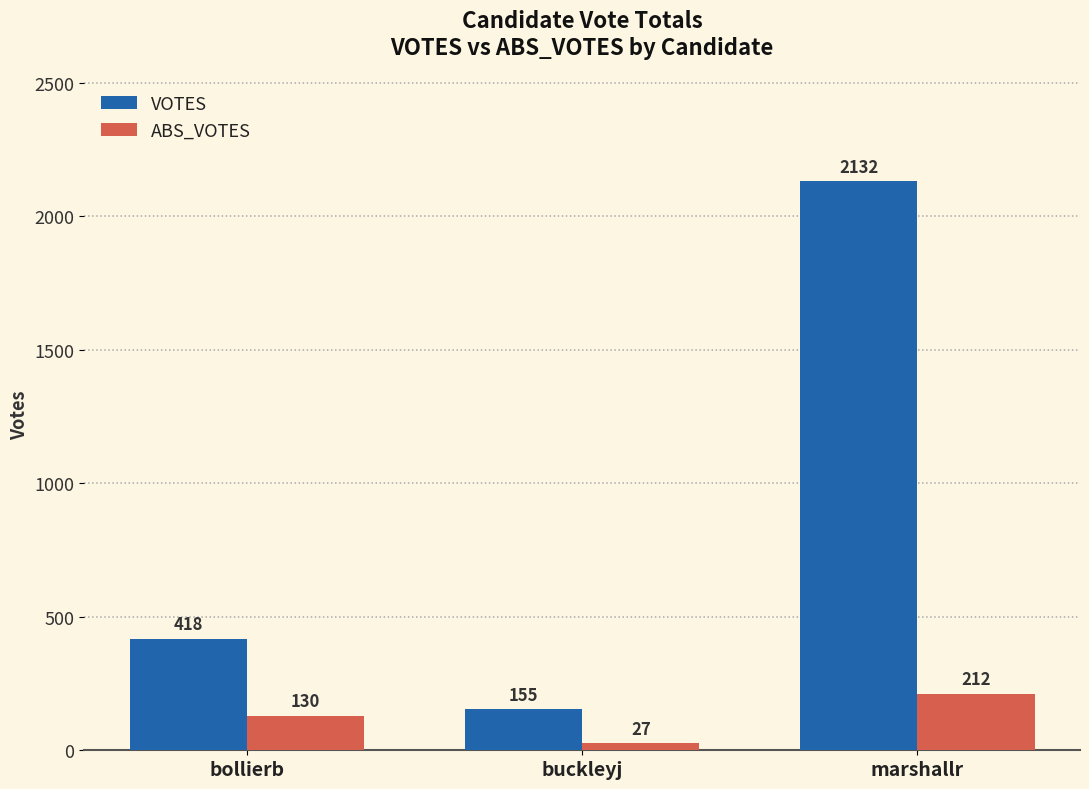

Between bollierb and buckleyj, which series saw the biggest shift?

VOTES